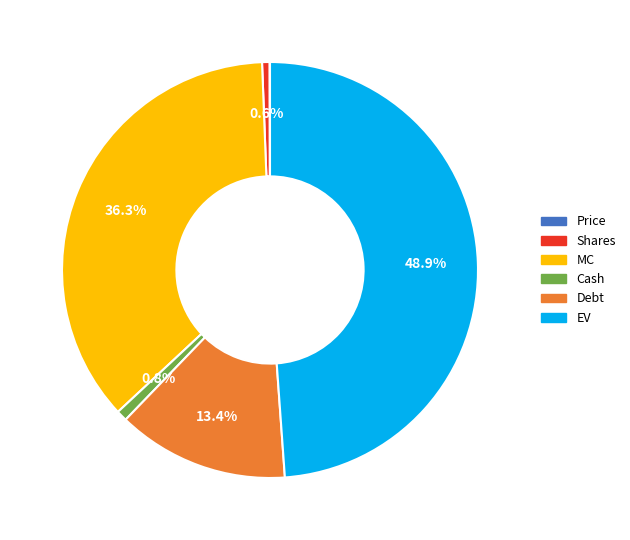

To the nearest percent, what percentage of the pie is EV?

49%